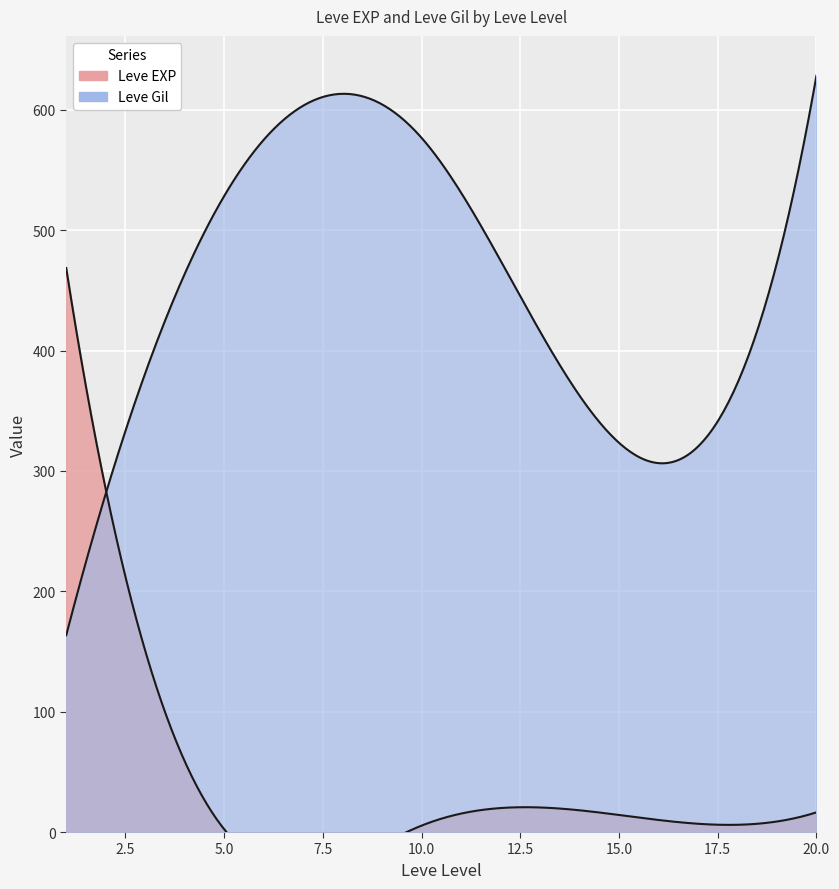

How many values in the Leve EXP series exceed 11?

14